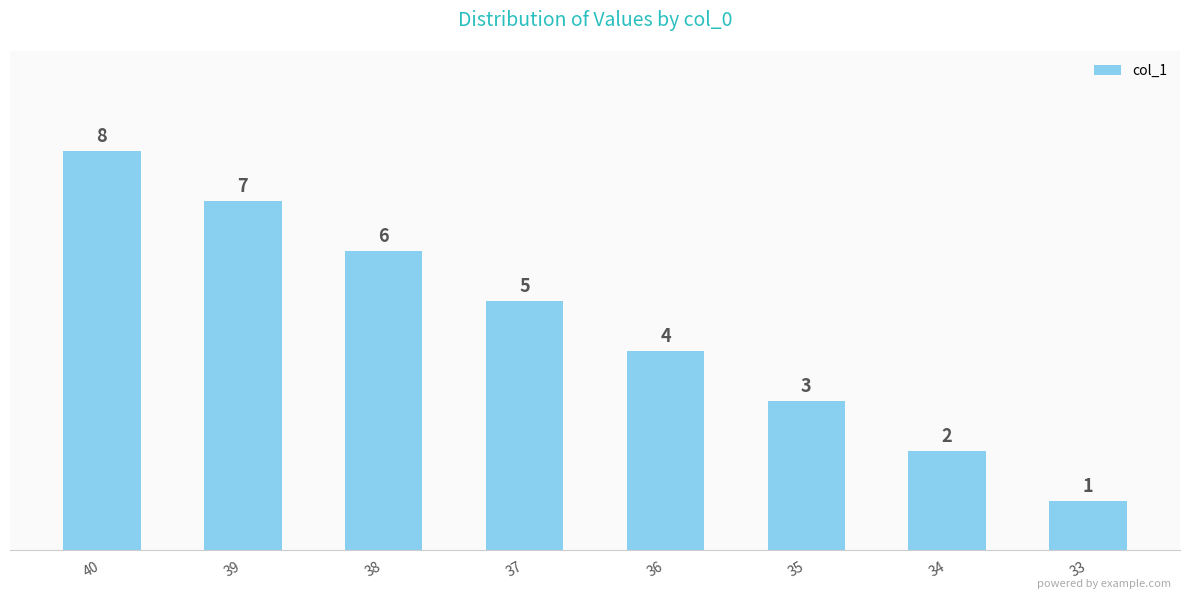

Rank the categories by value from lowest to highest.

33, 34, 35, 36, 37, 38, 39, 40